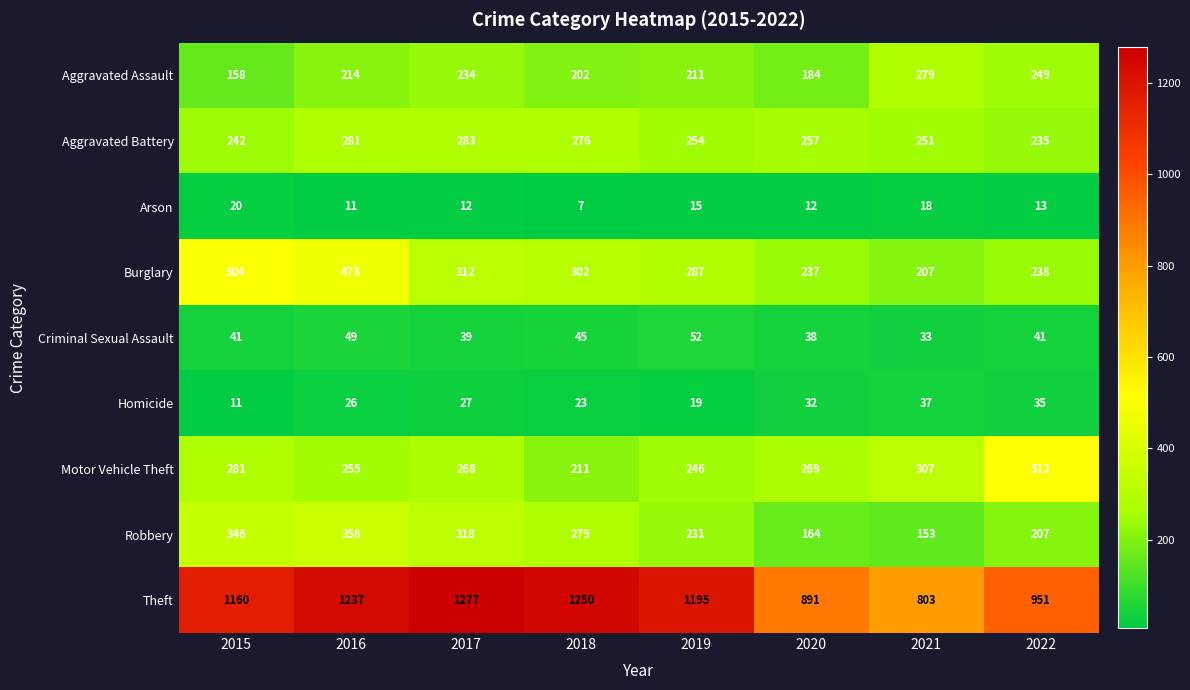

What is the difference between the maximum and minimum values in the Robbery series?

205